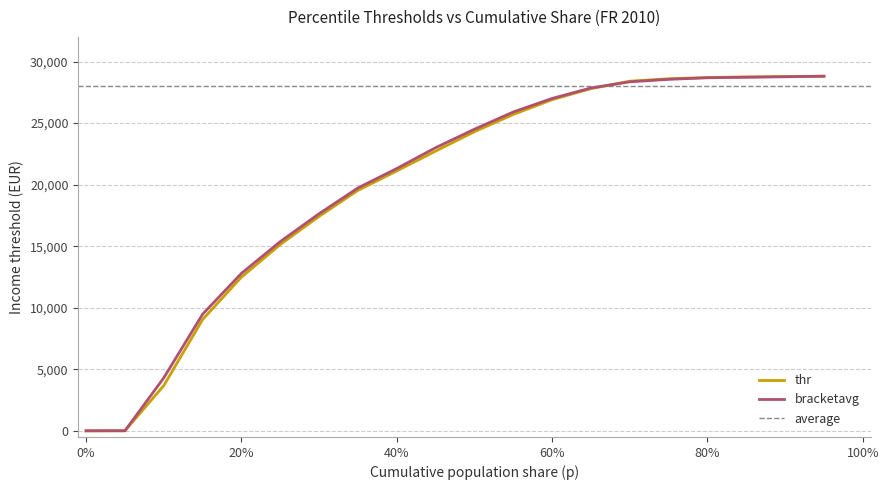

The value of thr at 60% is 26900.0. True or false?

True